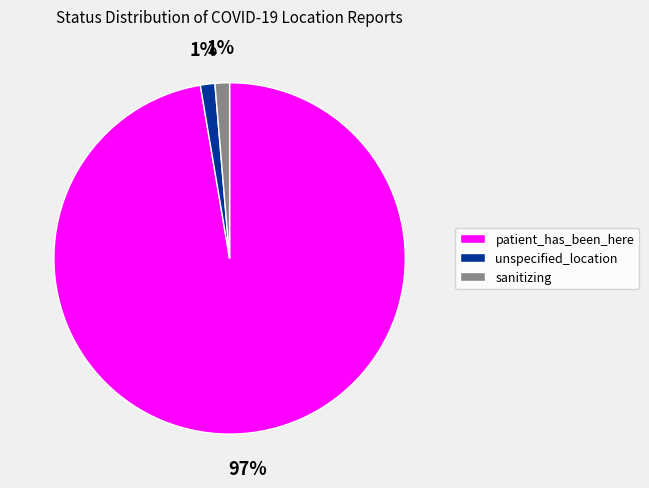

Combined, do patient_has_been_here and sanitizing account for over 50%?

Yes